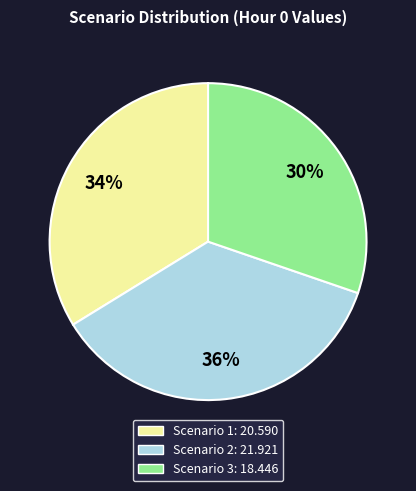

Is Scenario 3 the majority of the pie?

No